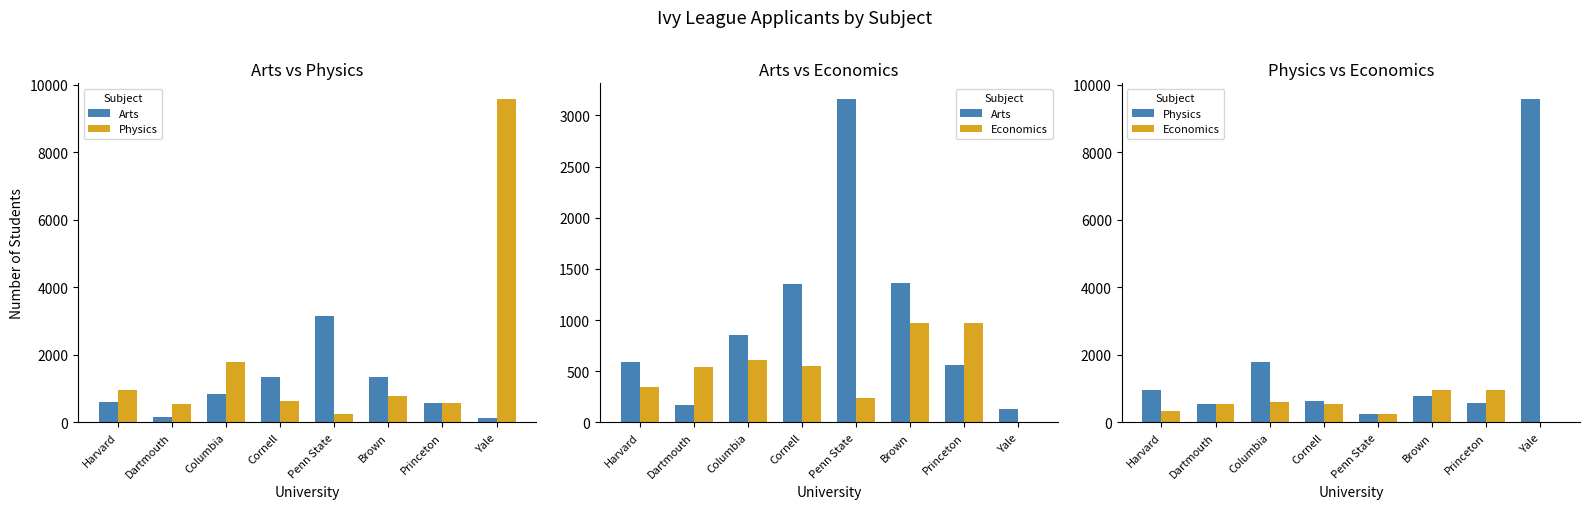

What position from the left is Penn State?

5